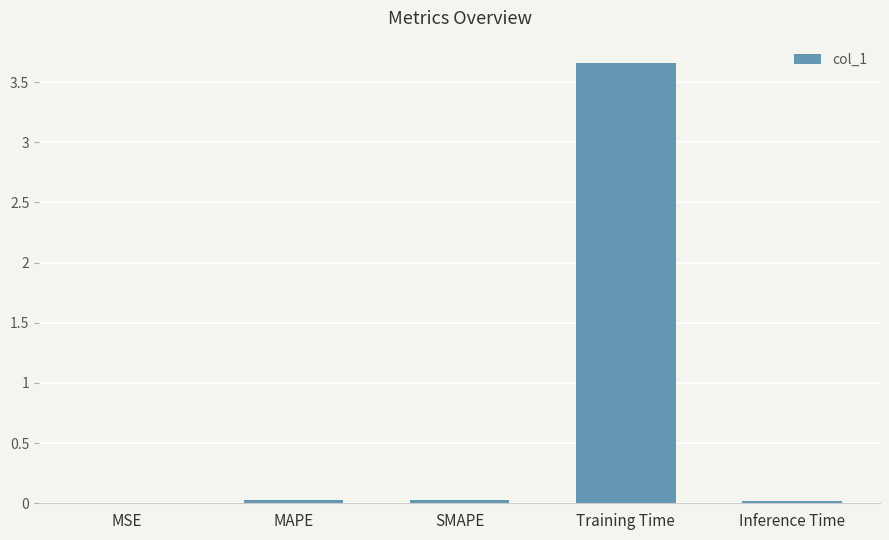

Is it true that the value at SMAPE is 0.0?

True